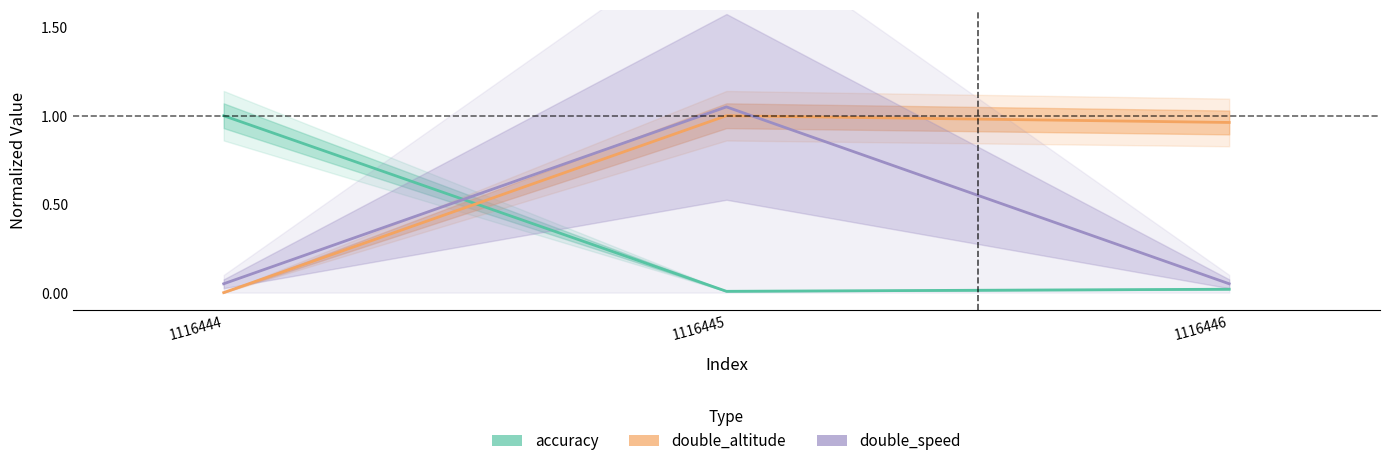

Between 1116445 and 1116446, which series saw the biggest shift?

double_speed